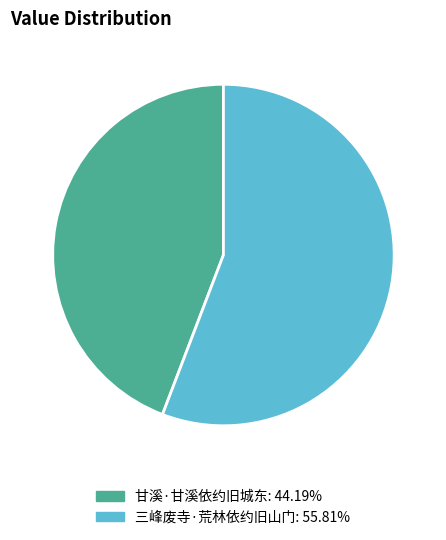

Is the sum of 甘溪·甘溪依约旧城东: 44.19% and 三峰废寺·荒林依约旧山门: 55.81% greater than half?

Yes